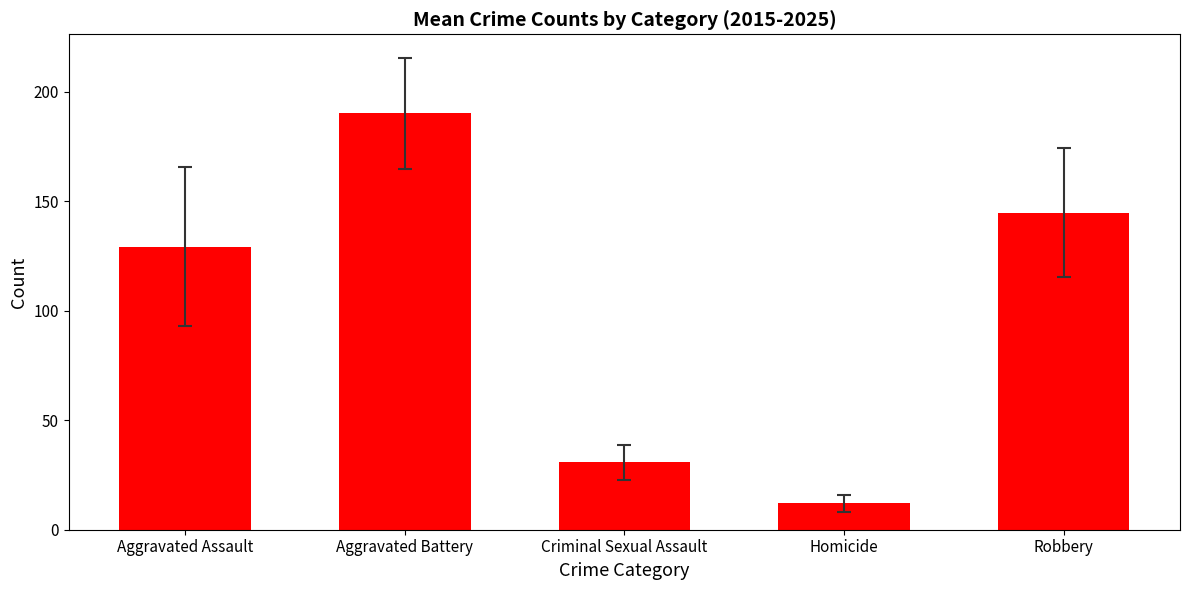

Reading left to right, extract all data points from this chart.

129.3	190.2	30.7	12.1	144.8